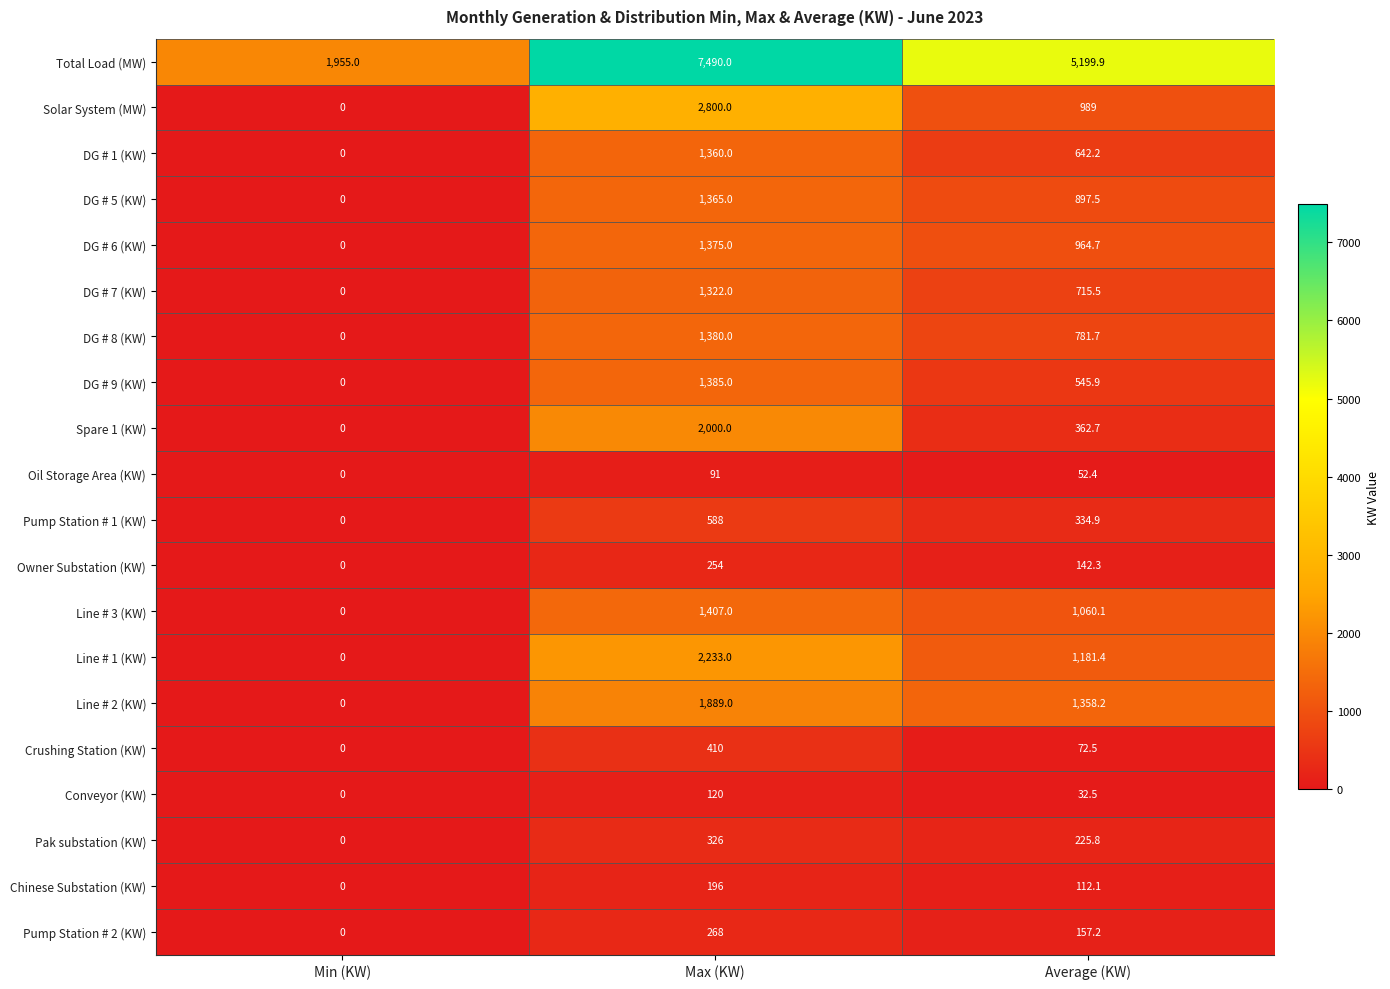

Which label corresponds to the largest value in the chart?

Max (KW)